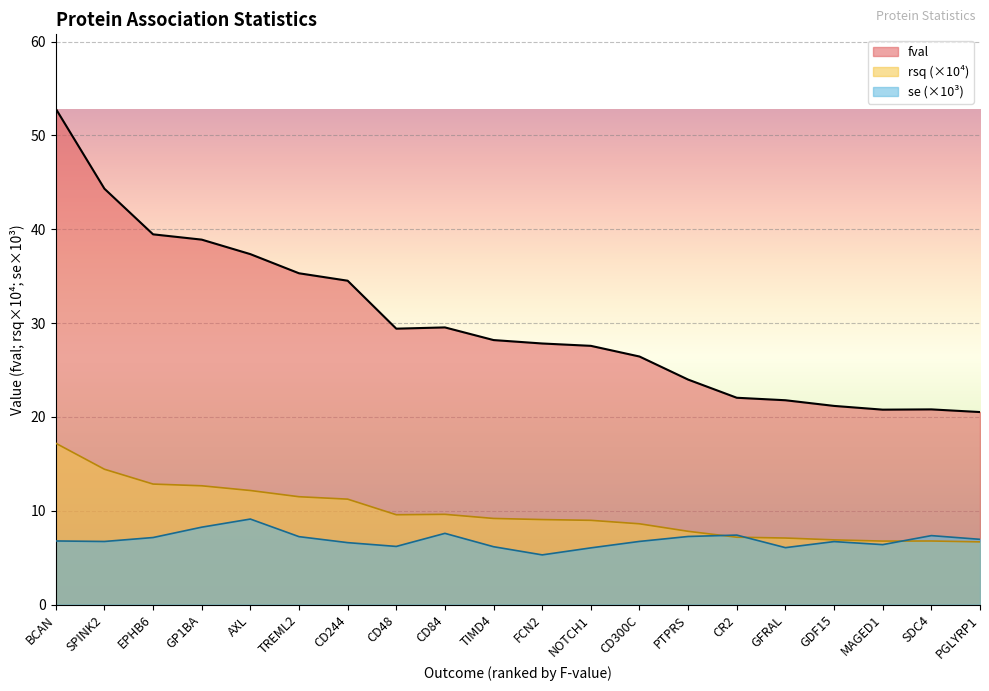

How many lines are shown in the chart?

3